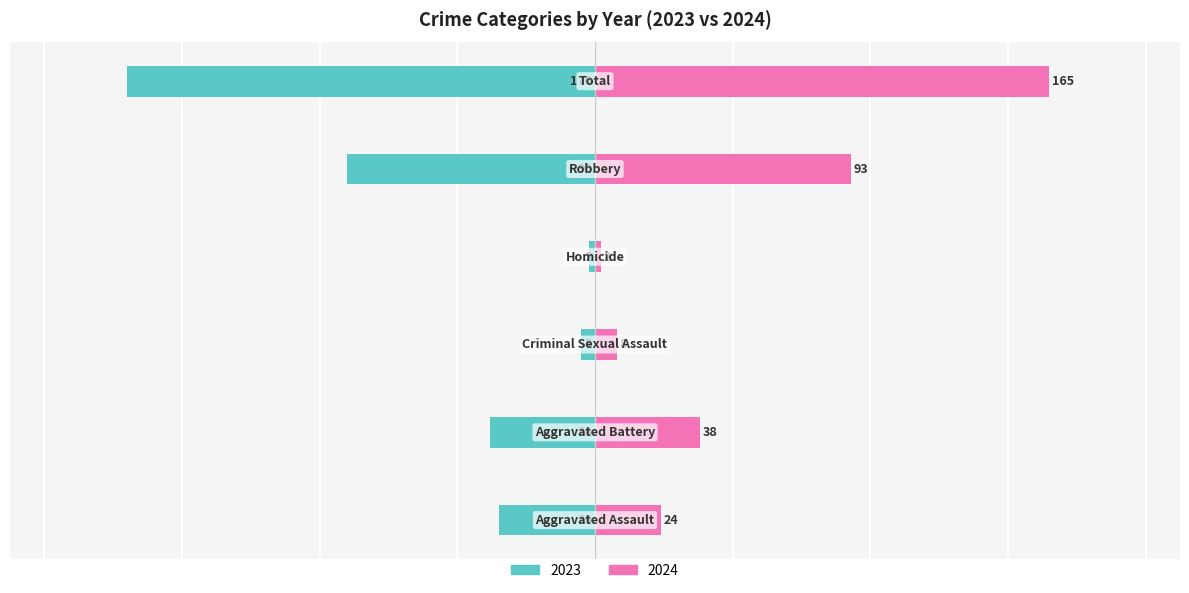

Is the value of 2023 at Aggravated Assault greater than the value of 2024 at Aggravated Battery?

No